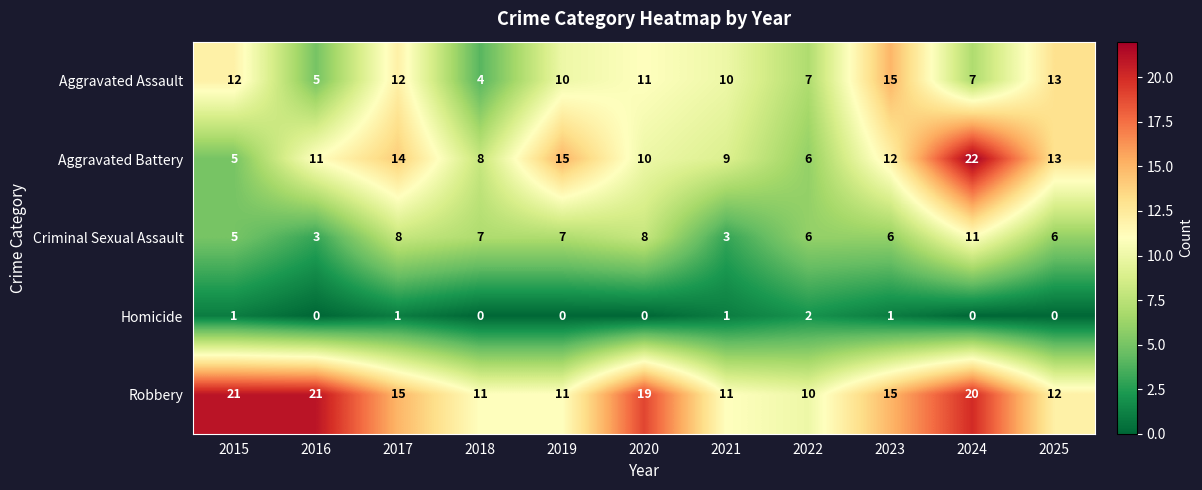

The value of Homicide at 2016 is 1. True or false?

False